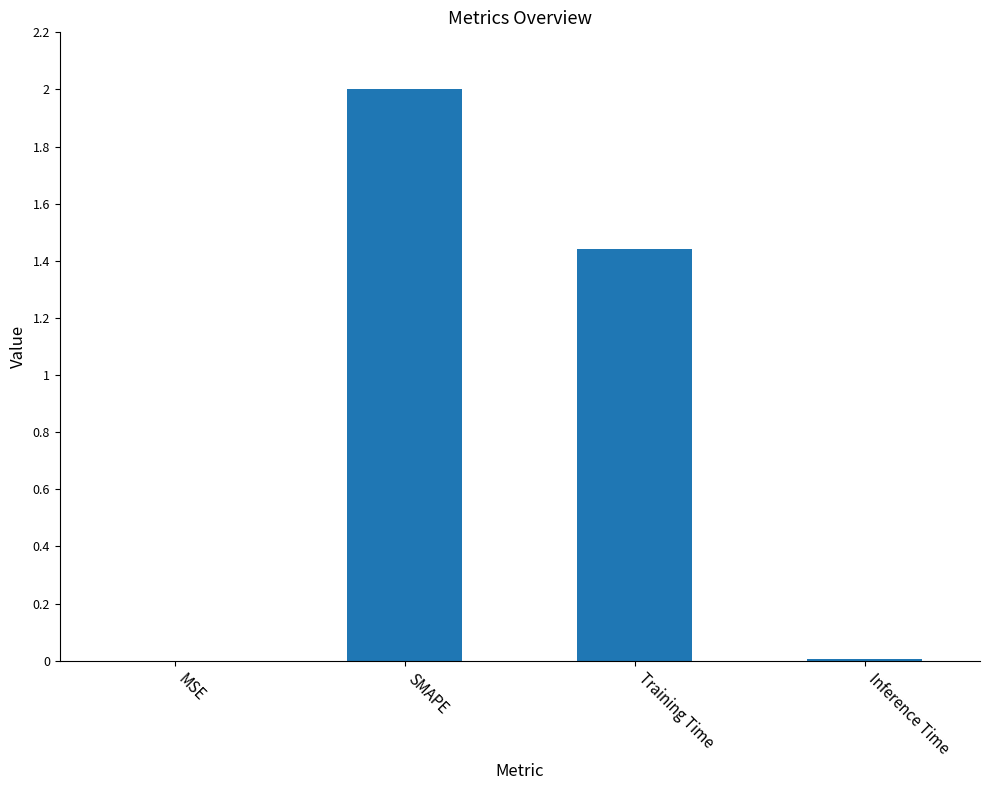

The value at MSE is 0.0. True or false?

True